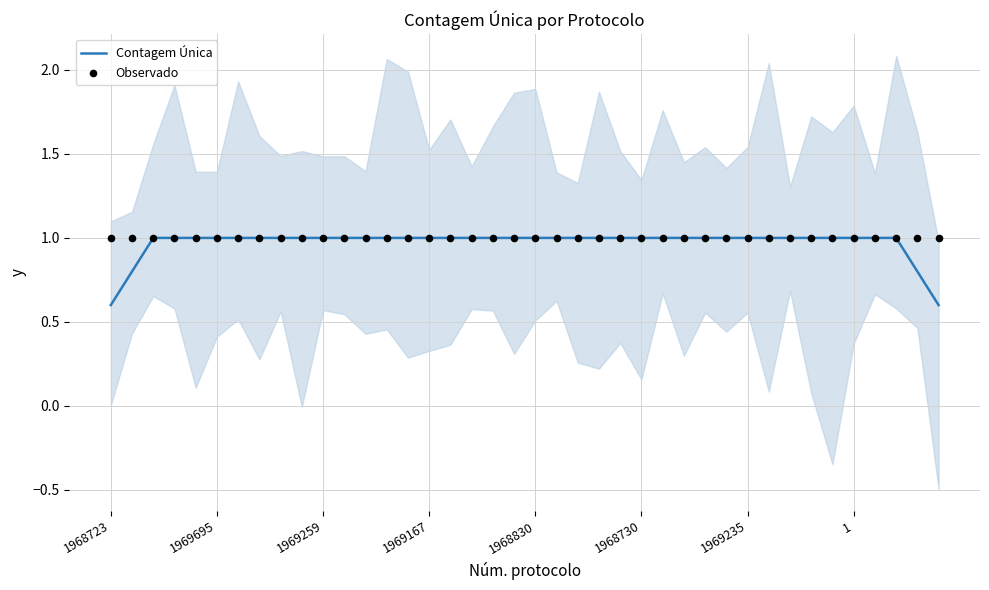

The Contagem Única series shows 1.0 at 1. True or false?

True